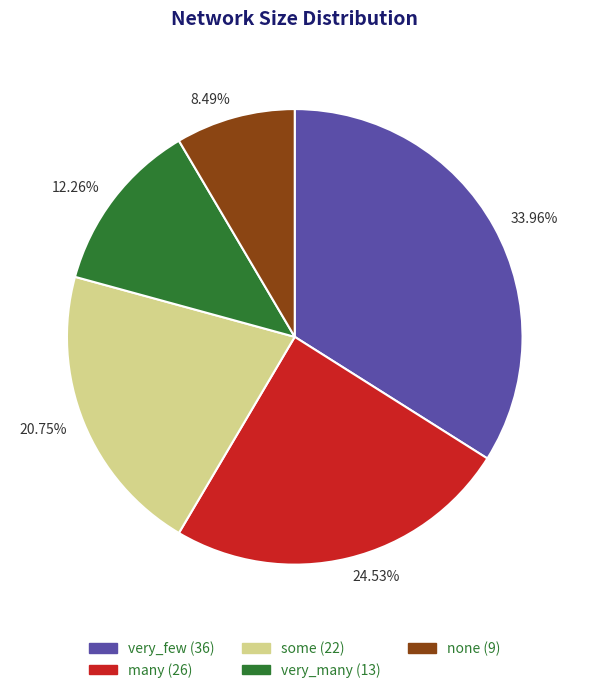

Is there a majority slice in this chart?

No